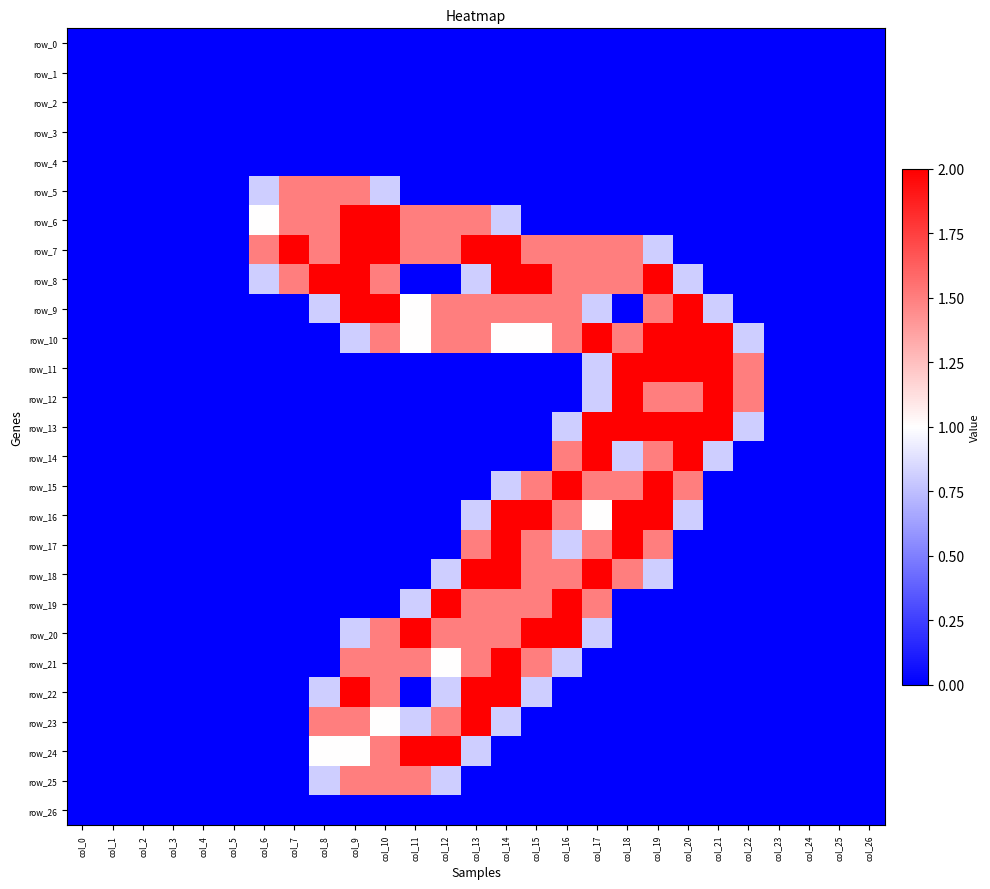

The value of row_18 at col_0 is 0.7. True or false?

False